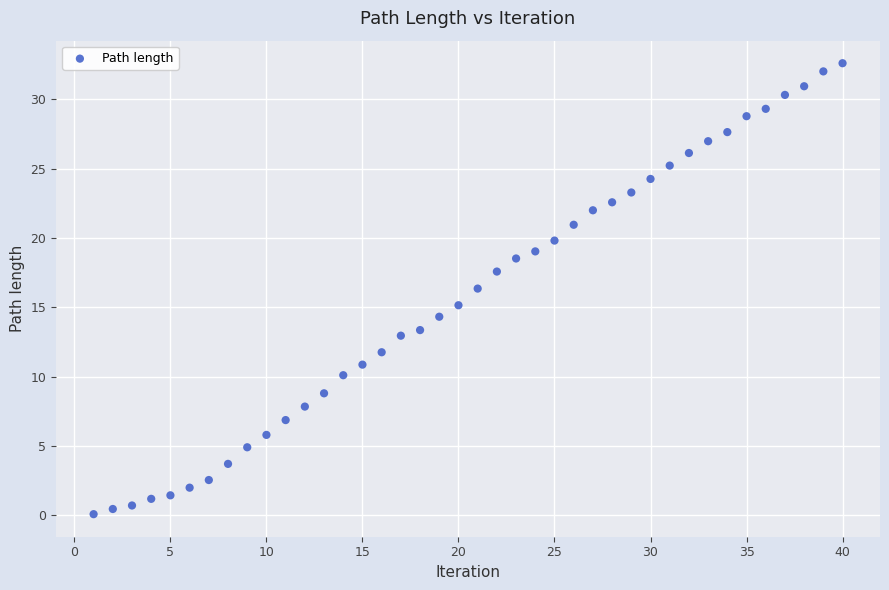

What is the range of Y values (max minus min)?

32.5